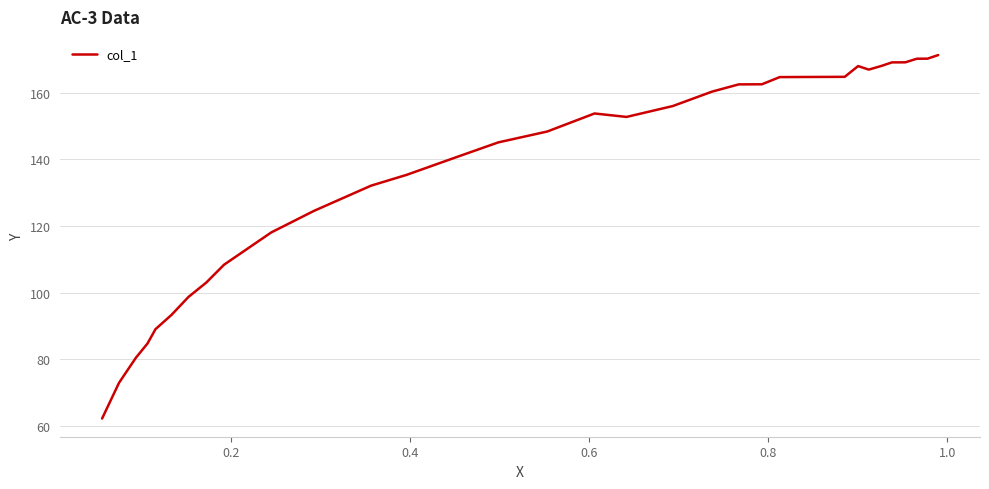

What is the difference between the maximum and minimum values?

109.2